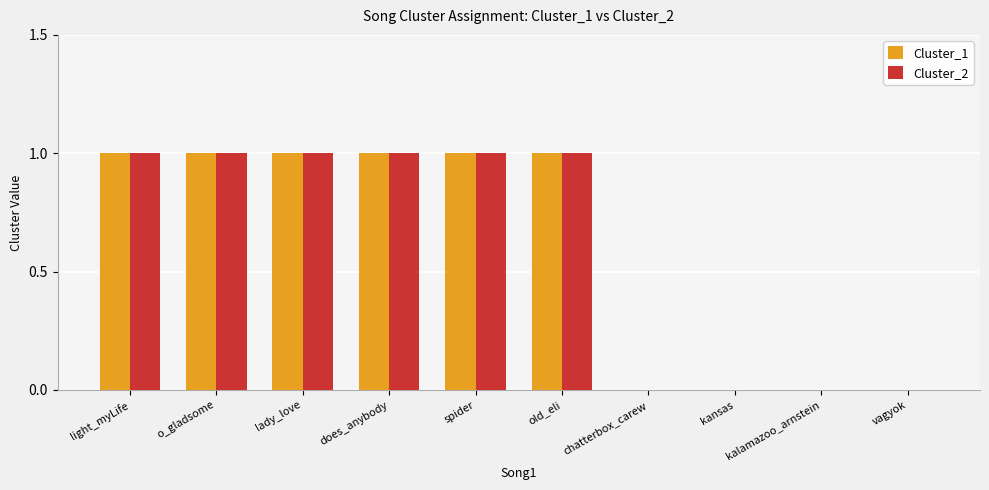

Does the chart contain stacked bars?

No